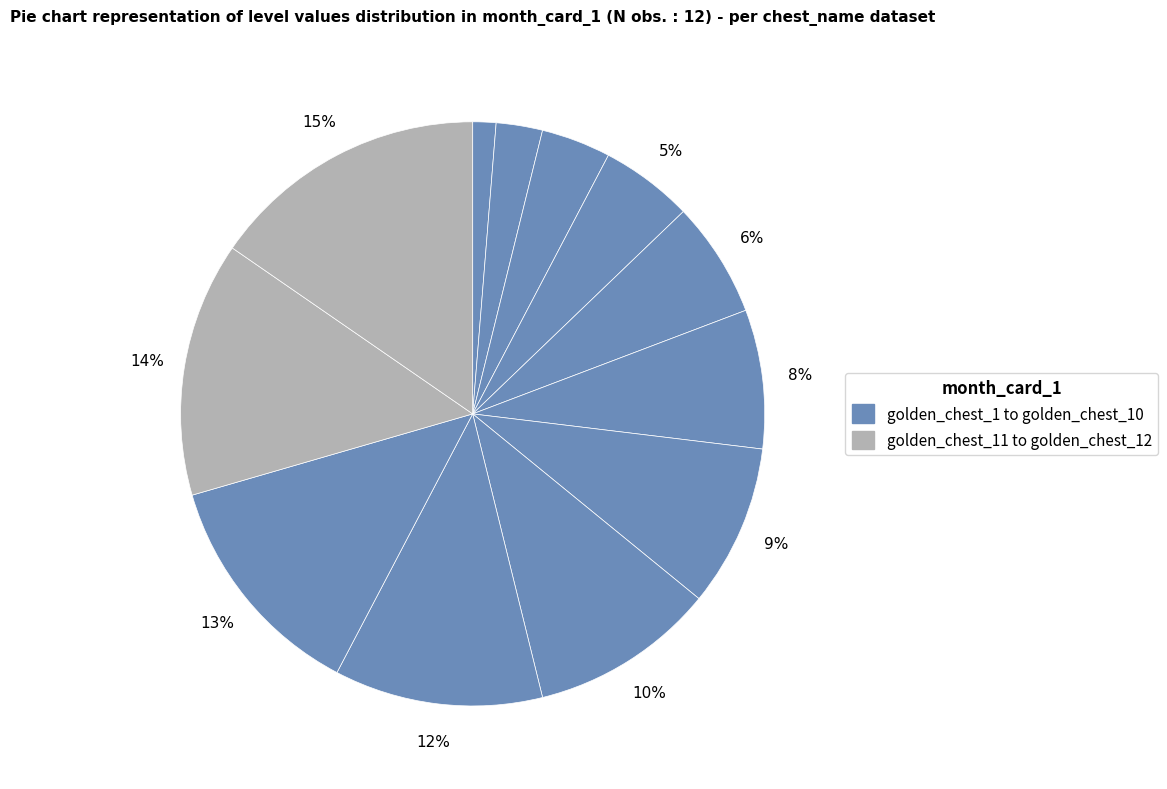

Which slice is the largest?

golden_chest_12